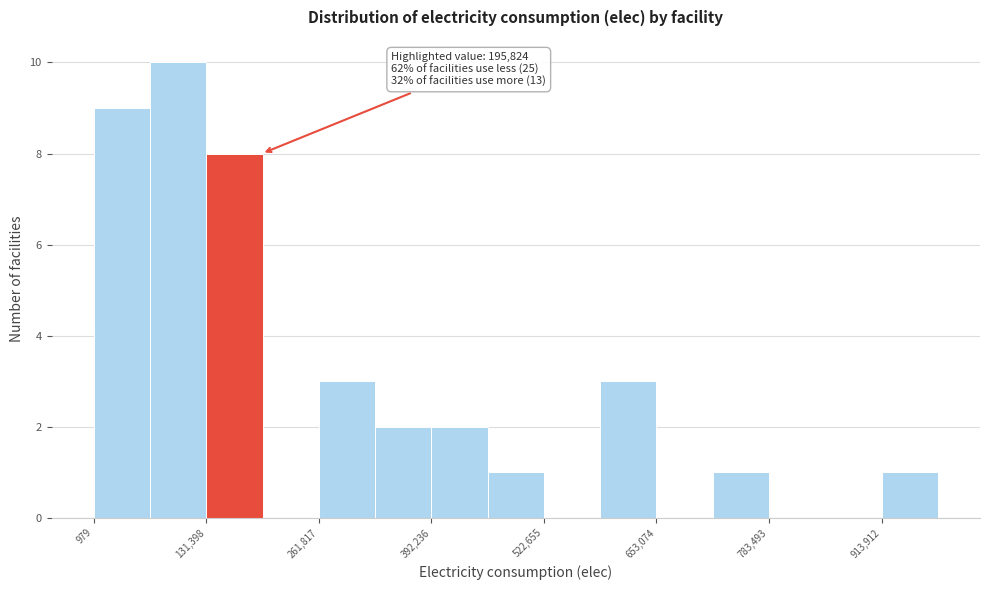

Read against the x-axis, roughly where is the centre of the tallest bar?

100000